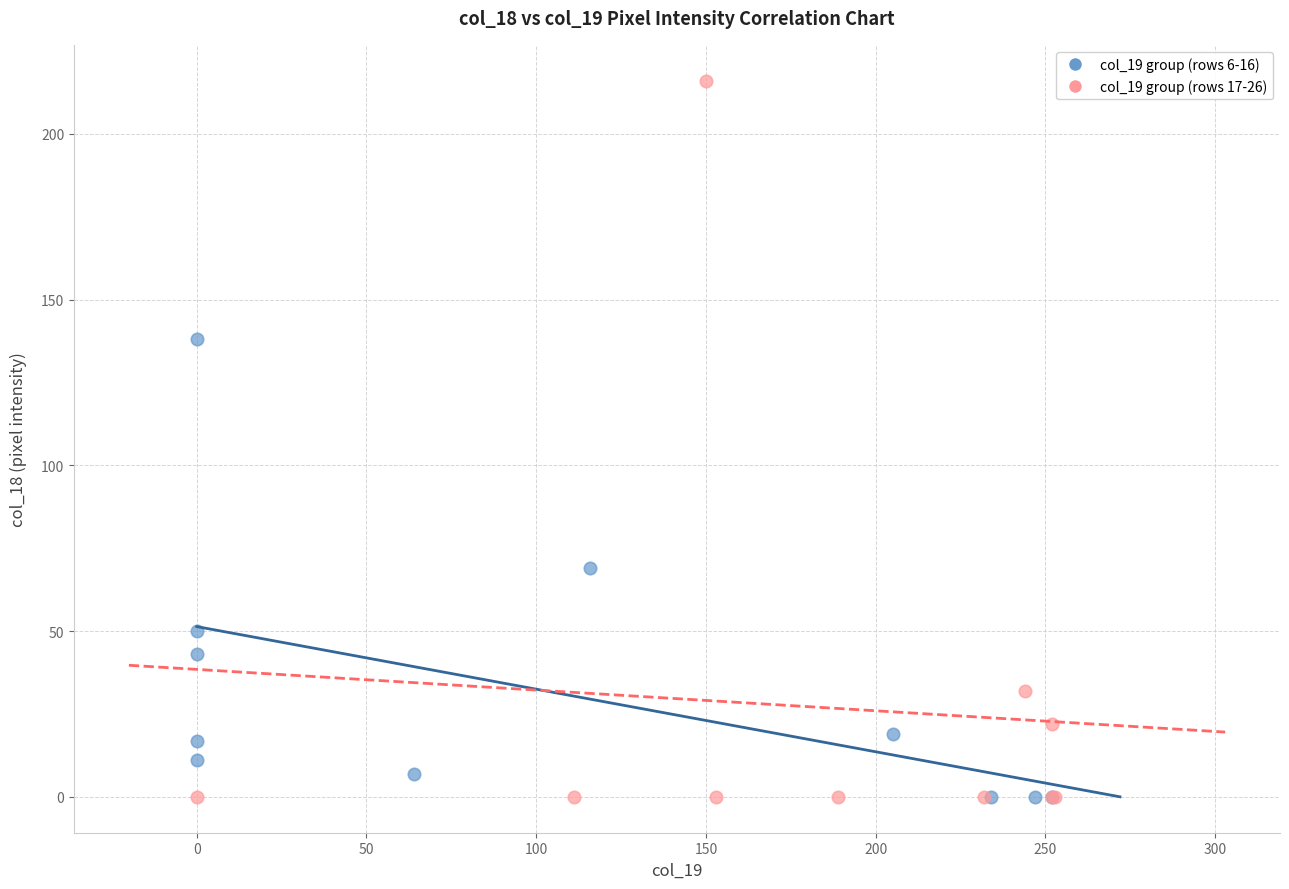

Which series reaches the maximum Y coordinate?

col_19 group (rows 17-26)